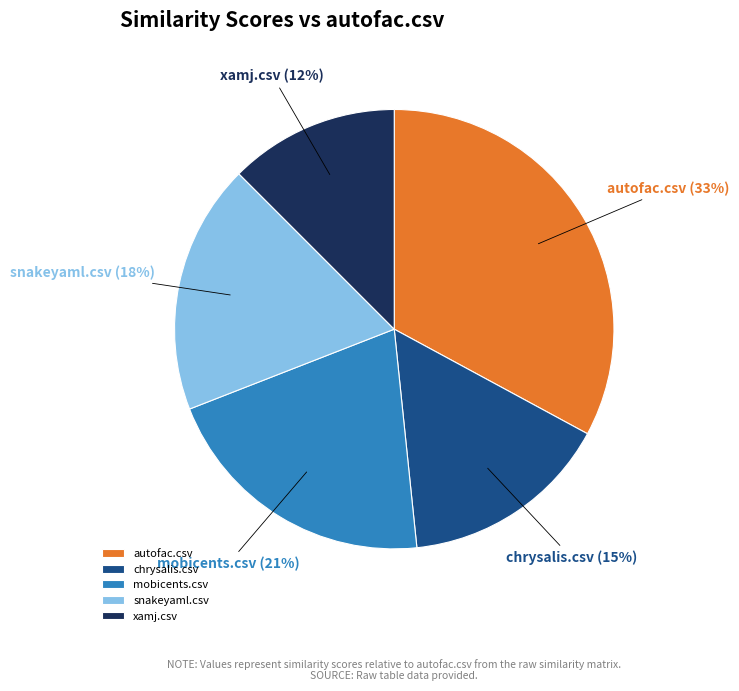

To the nearest percent, what percentage of the pie is mobicents.csv?

21%